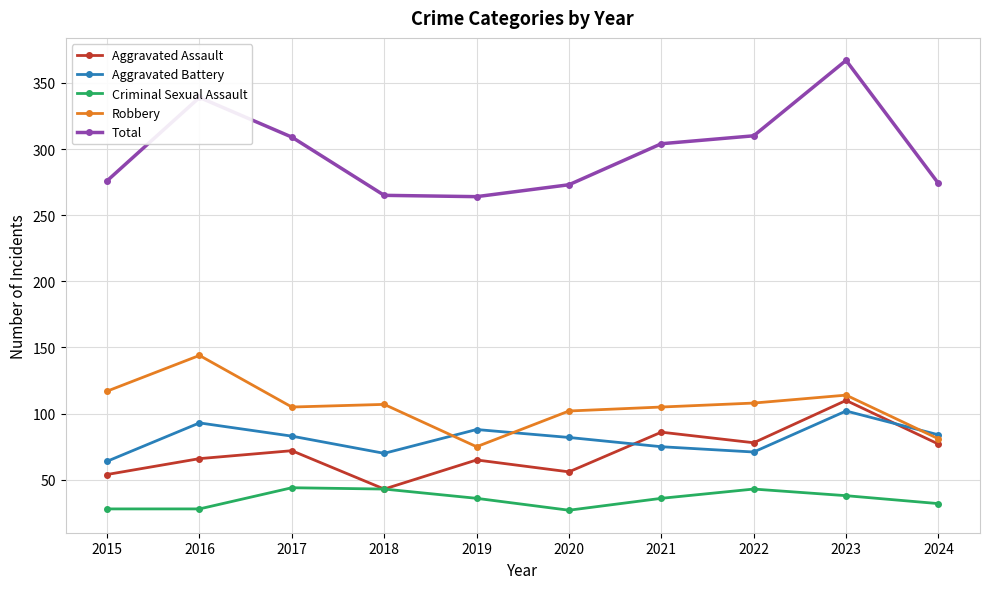

Is the value of Robbery at 2022 greater than the value of Criminal Sexual Assault at 2016?

Yes